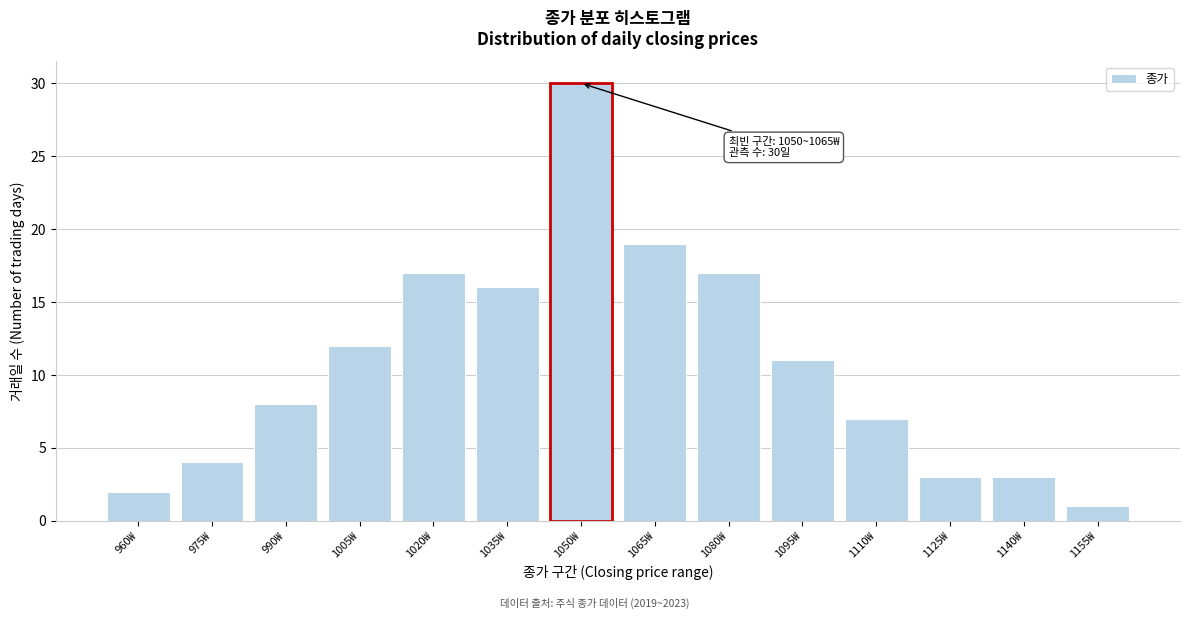

Reading left to right, transcribe all the data shown in this chart.

960₩=2	975₩=4	990₩=8	1005₩=12	1020₩=17	1035₩=16	1050₩=30	1065₩=19	1080₩=17	1095₩=11	1110₩=7	1125₩=3	1140₩=3	1155₩=1